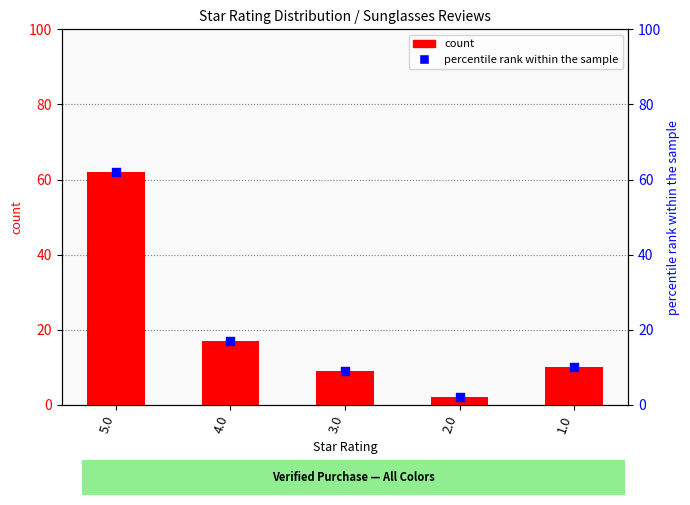

Which series contains the highest Y value?

count